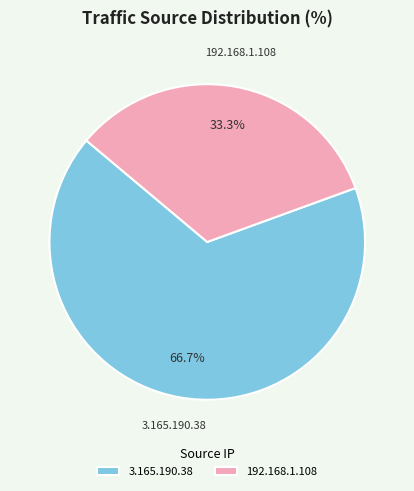

Do 3.165.190.38 and 192.168.1.108 together represent more than half of the pie?

Yes